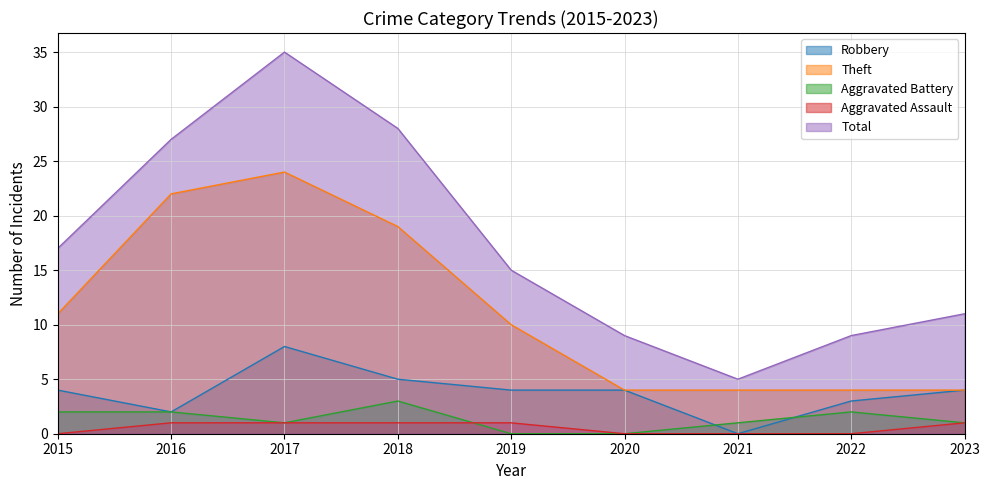

True or false: Theft and Robbery cross at least once.

False